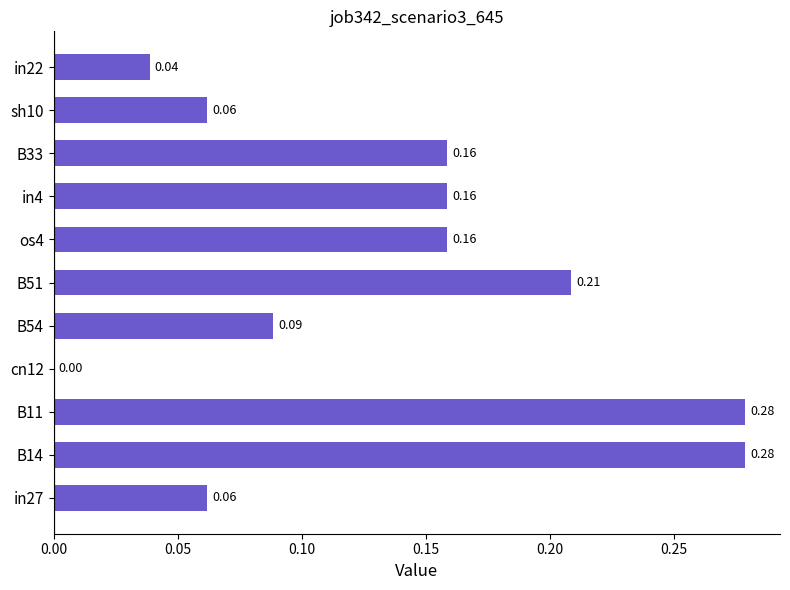

What is the change in value from in27 to B14?

+0.2